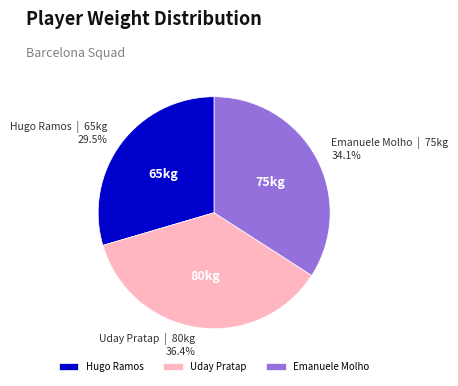

How many slices are in this pie chart?

3